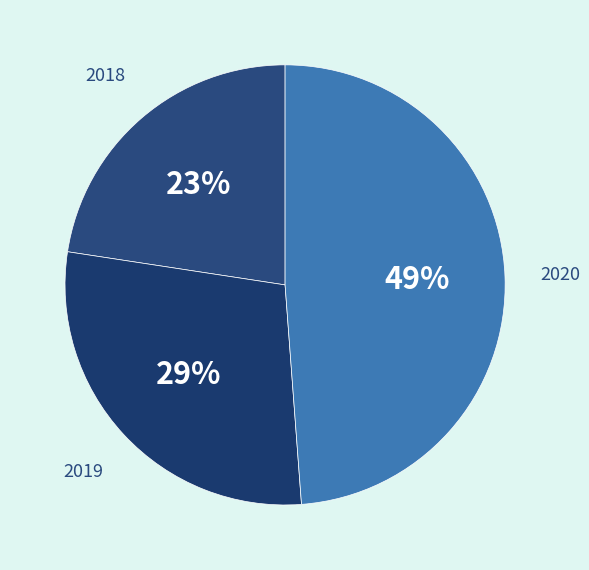

Is it true that 2019 is 15% of the pie?

False